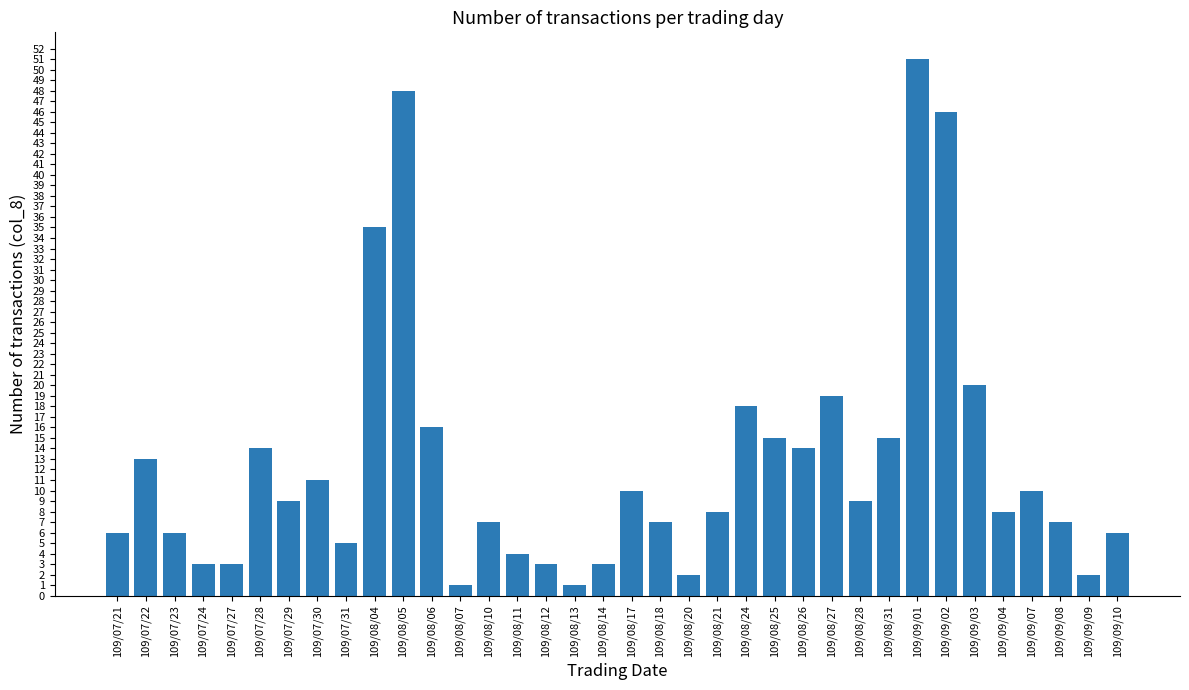

Are the bars grouped side by side (vs. stacked)?

No